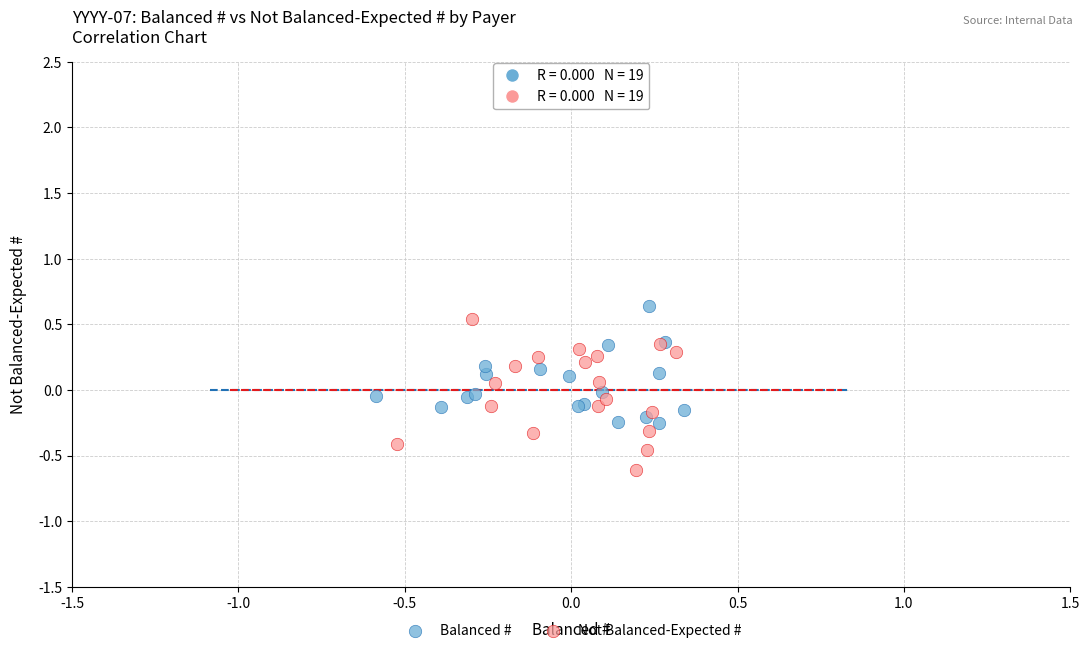

Which series has the widest spread of Y values?

Not Balanced-Expected #